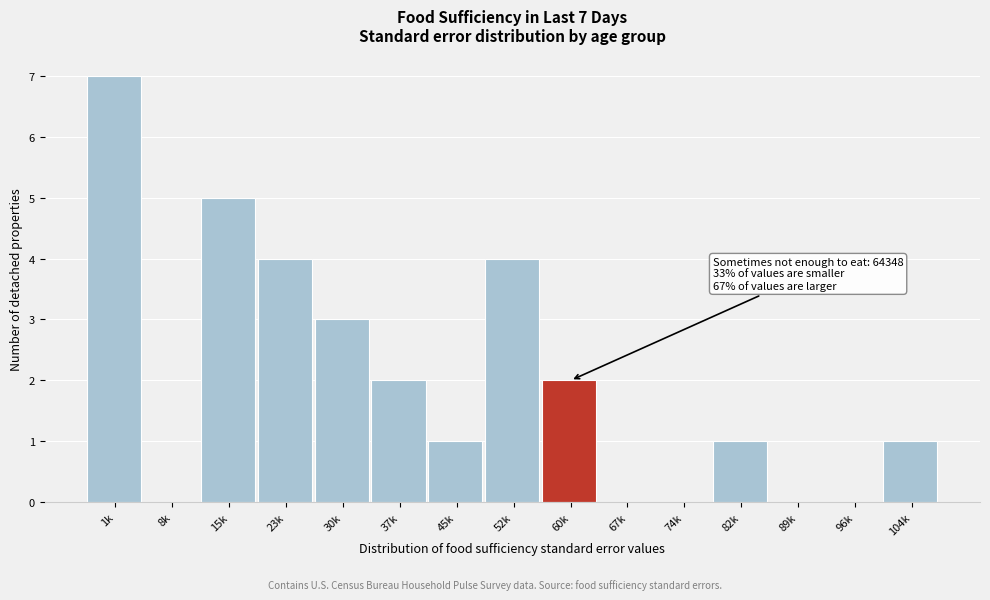

Reading left to right, list all the values displayed in this chart.

1k=7	8k=0	15k=5	23k=4	30k=3	37k=2	45k=1	52k=4	60k=2	67k=0	74k=0	82k=1	89k=0	96k=0	104k=1